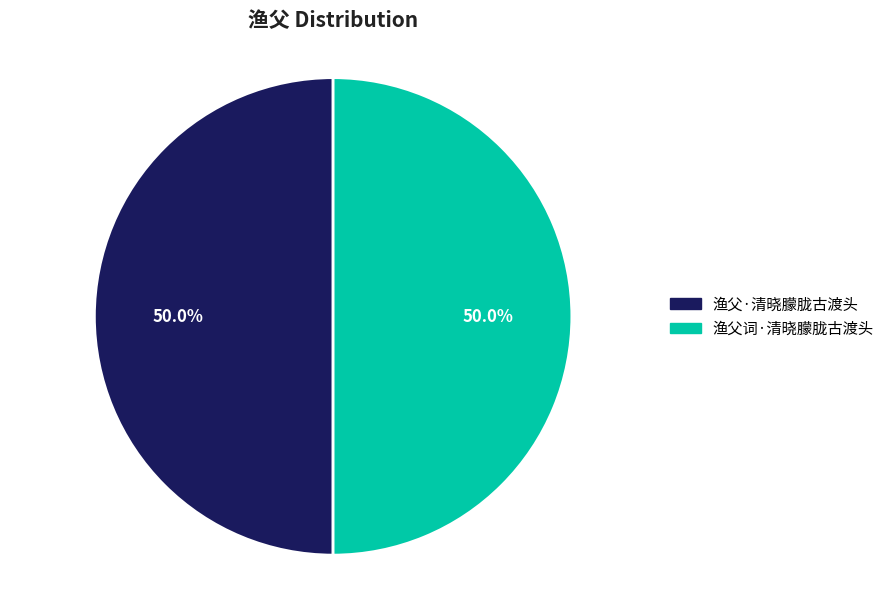

Combined, what portion of the pie is 渔父·清晓朦胧古渡头 and 渔父词·清晓朦胧古渡头?

100.0%